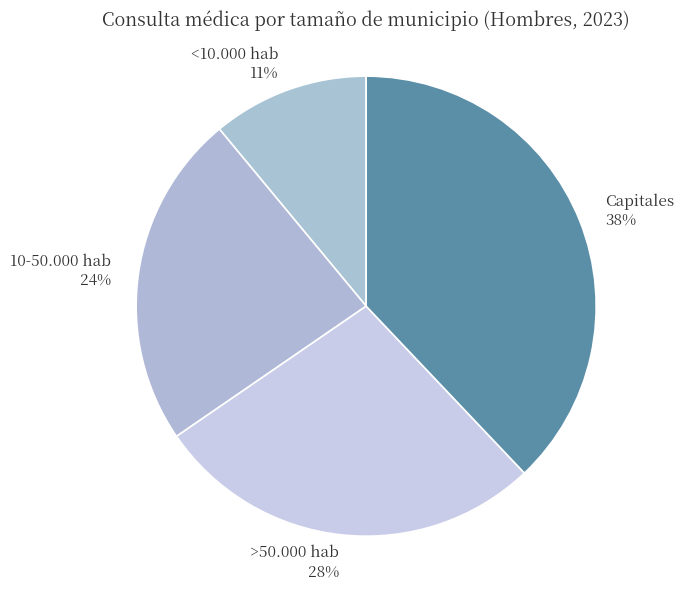

Which category has the smallest portion of the pie?

<10.000 hab